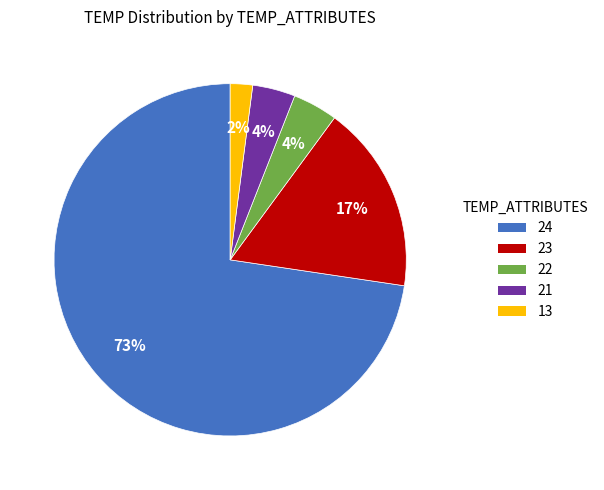

How many slices are in this pie chart?

5